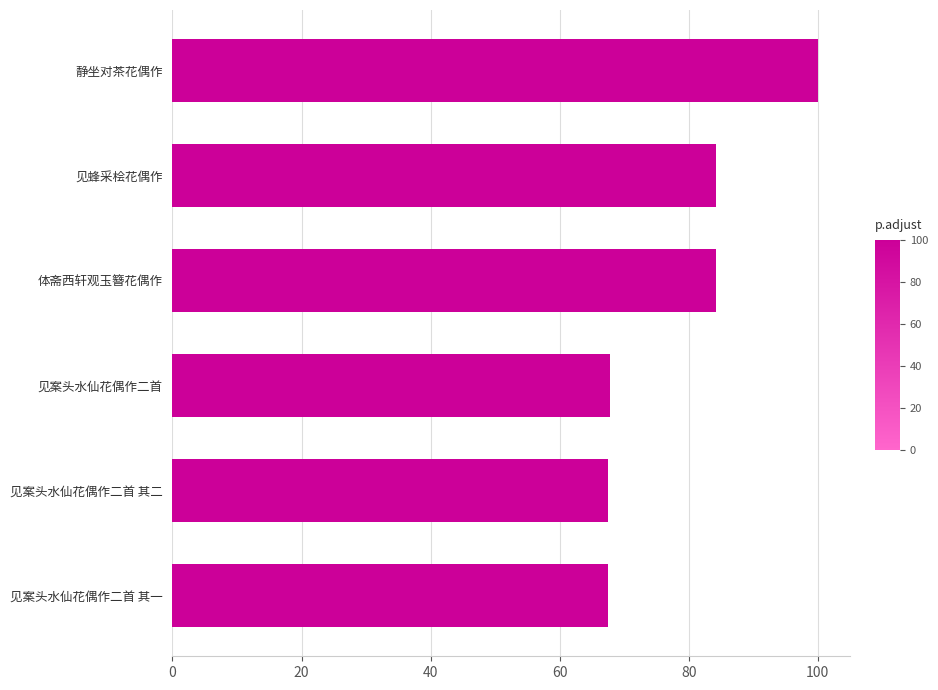

What value does the data have at 见案头水仙花偶作二首 其二?

67.5